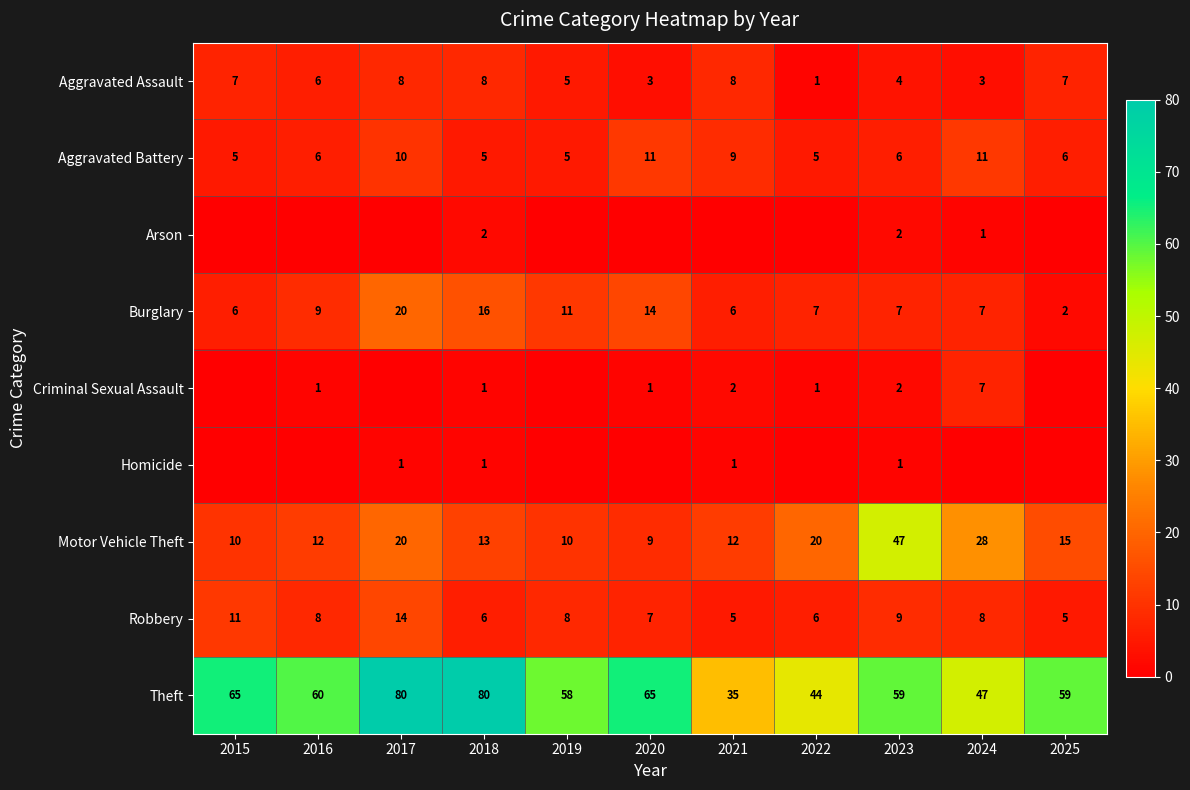

True or false: Motor Vehicle Theft has a value of 13 at 2018.

True